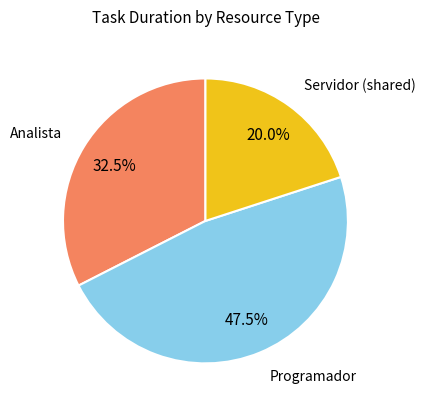

Is there a majority slice in this chart?

No